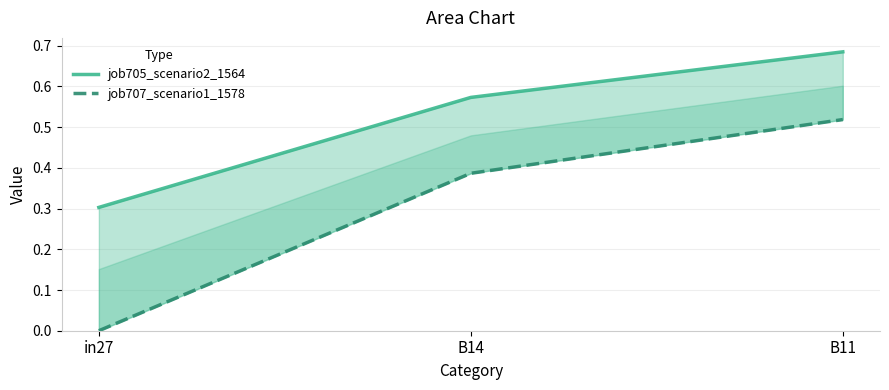

At which label is job707_scenario1_1578 closest to 0?

in27